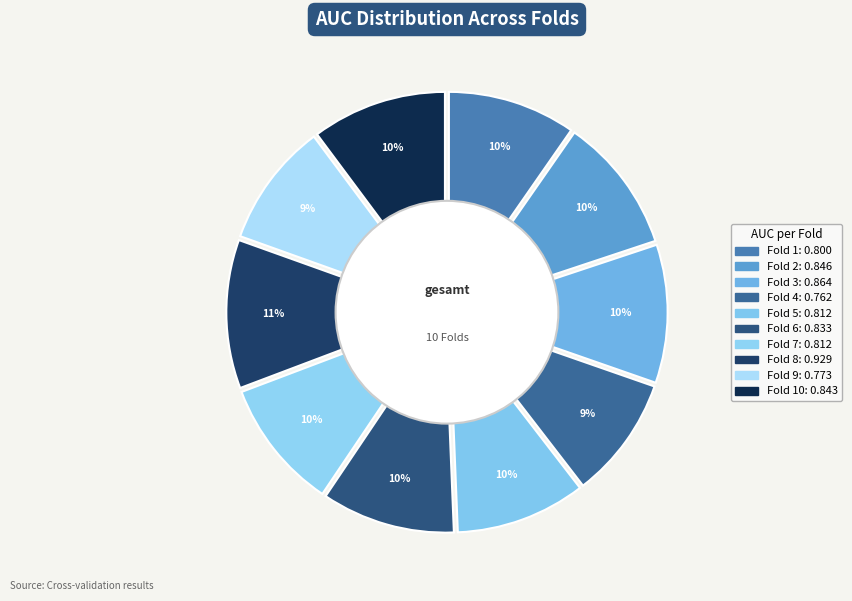

To the nearest percent, what is the combined percentage of Fold 2 and Fold 7?

20%